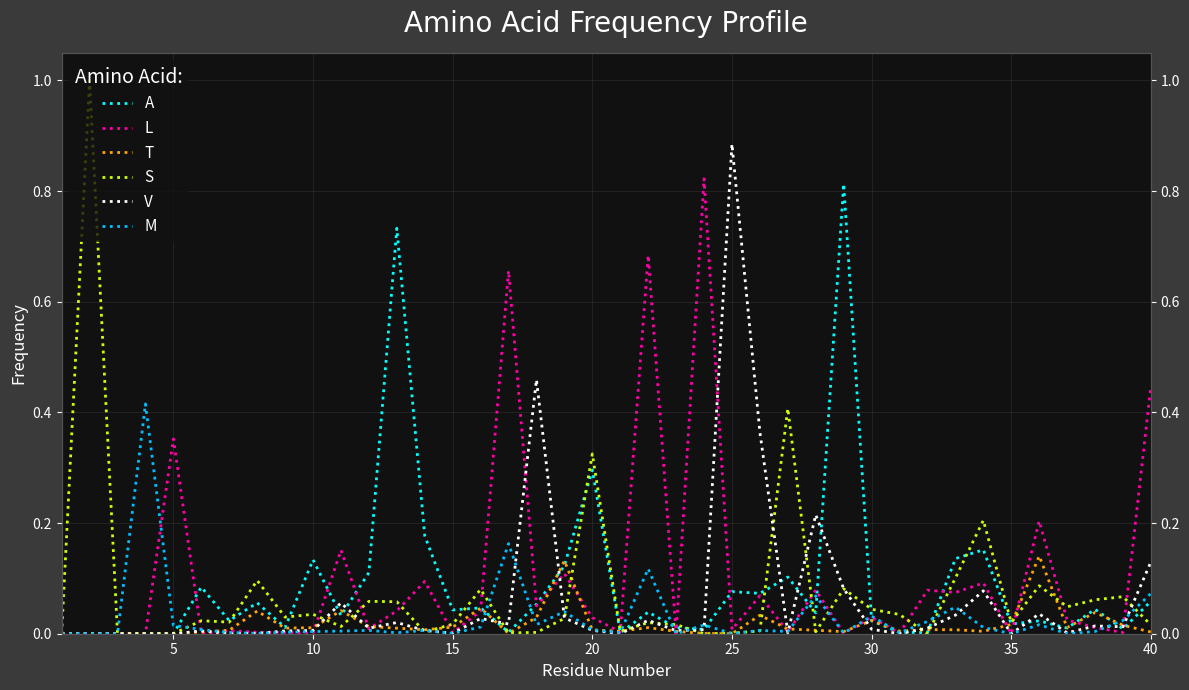

In T, how many points are lower than both neighbors (excluding endpoints)?

9